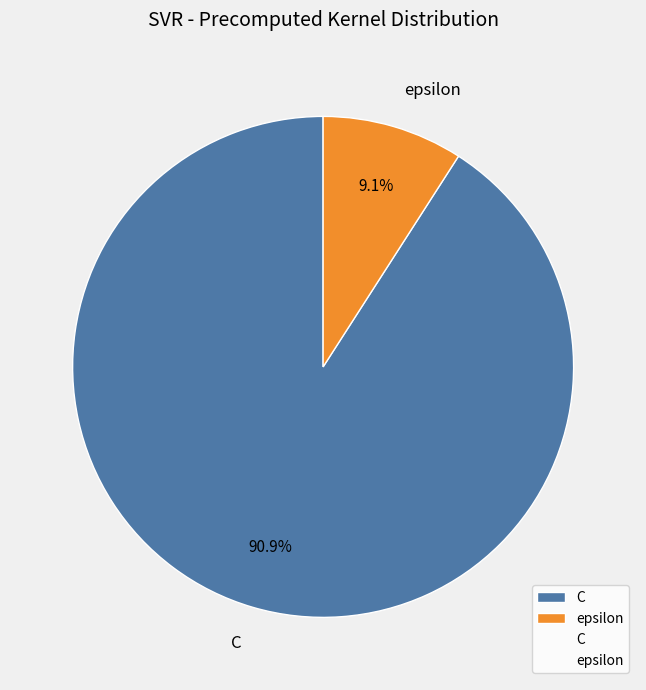

True or false: C accounts for 84% of the total.

False